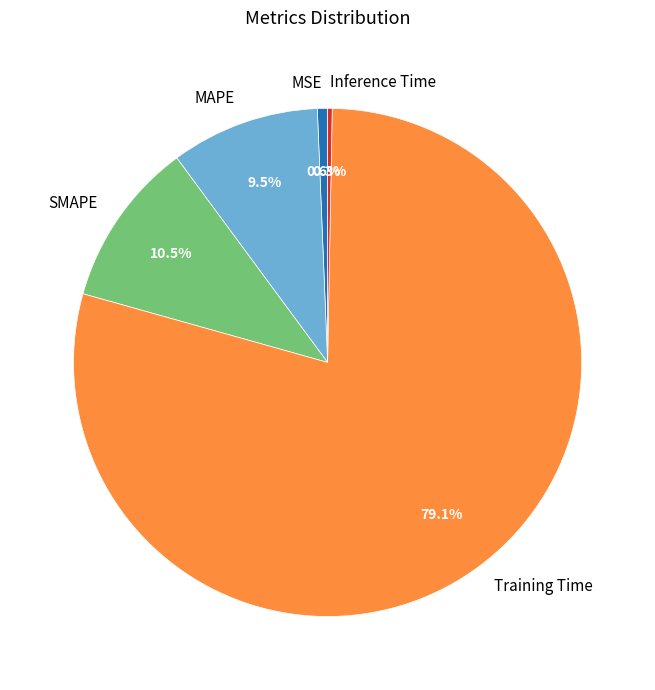

To the nearest percent, what is the combined percentage of Training Time and MAPE?

89%